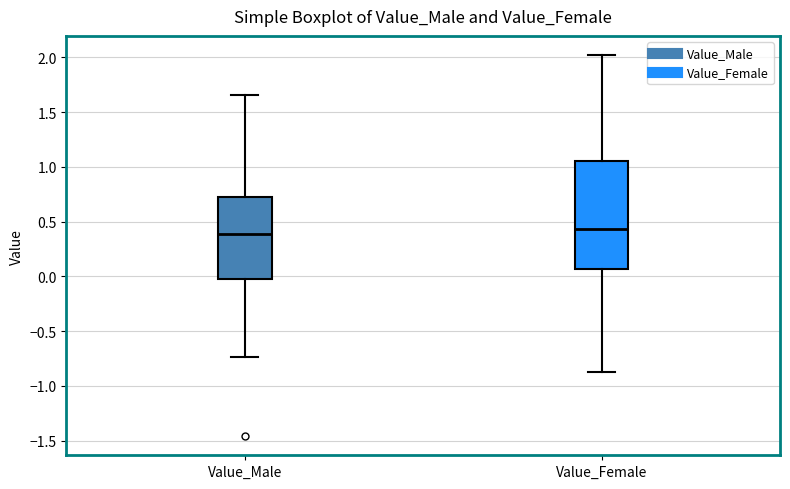

Reading left to right, transcribe this box plot: for each box, give where its median line is, the range the box spans, and where its two whiskers end, as read against the y-axis. The values are not printed on the chart, so give them approximately, as read against the axis.

Value_Male: median 0.40, box 0.00 to 0.75, whiskers -0.75 to 1.65
Value_Female: median 0.45, box 0.05 to 1.05, whiskers -0.85 to 2.00